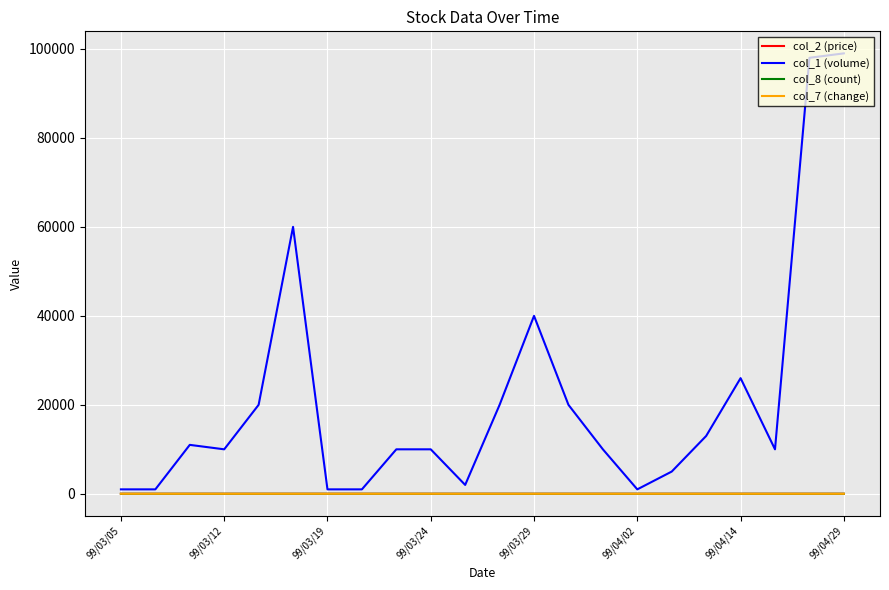

What is the highest value of the col_1 (volume) series?

99000.0